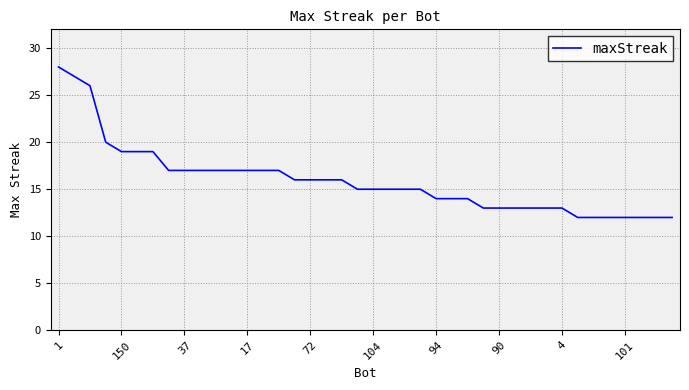

What is the maximum value shown in the chart?

28